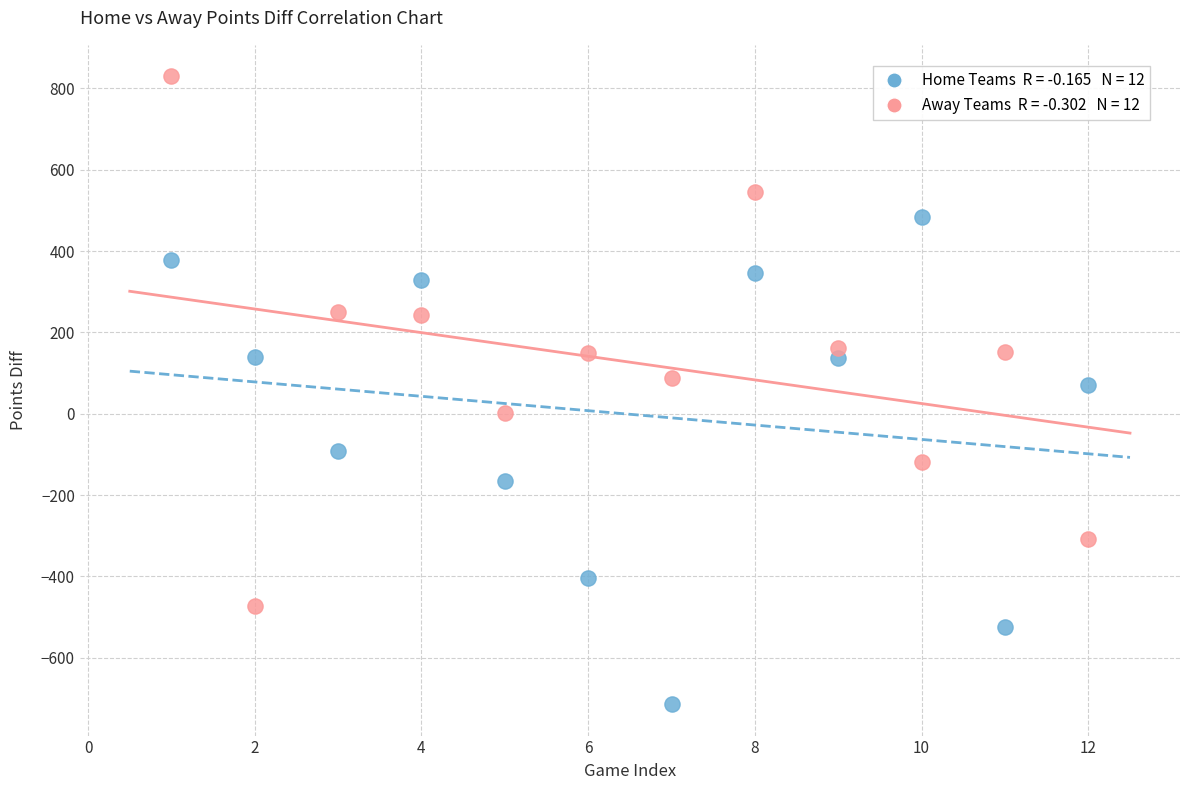

Across all data points, what is the range of Y values (max minus min)?

1544